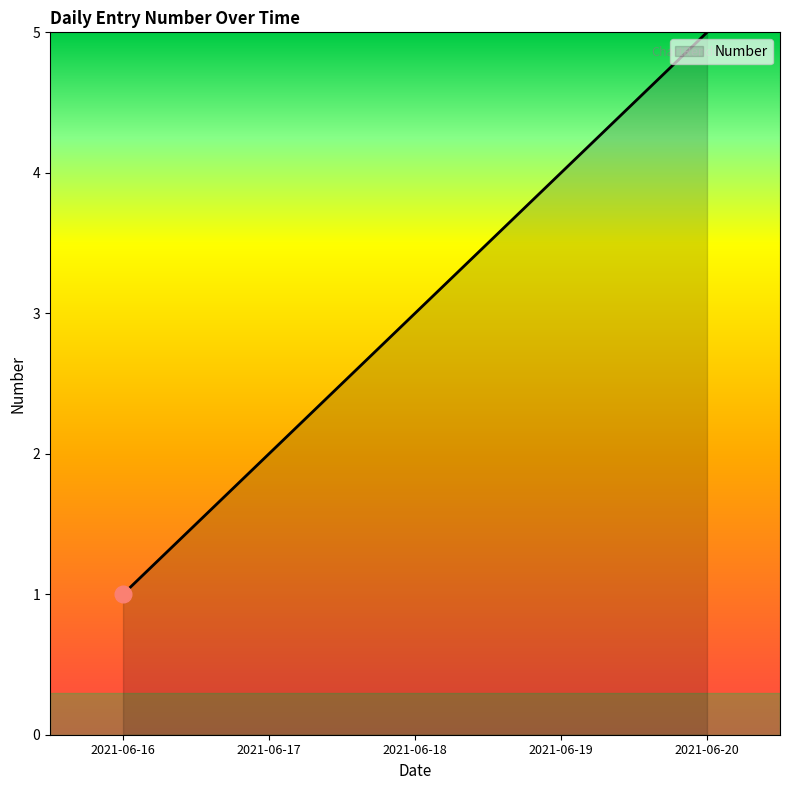

Approximately how many times larger is the value at 2021-06-19 compared to 2021-06-18?

1.3